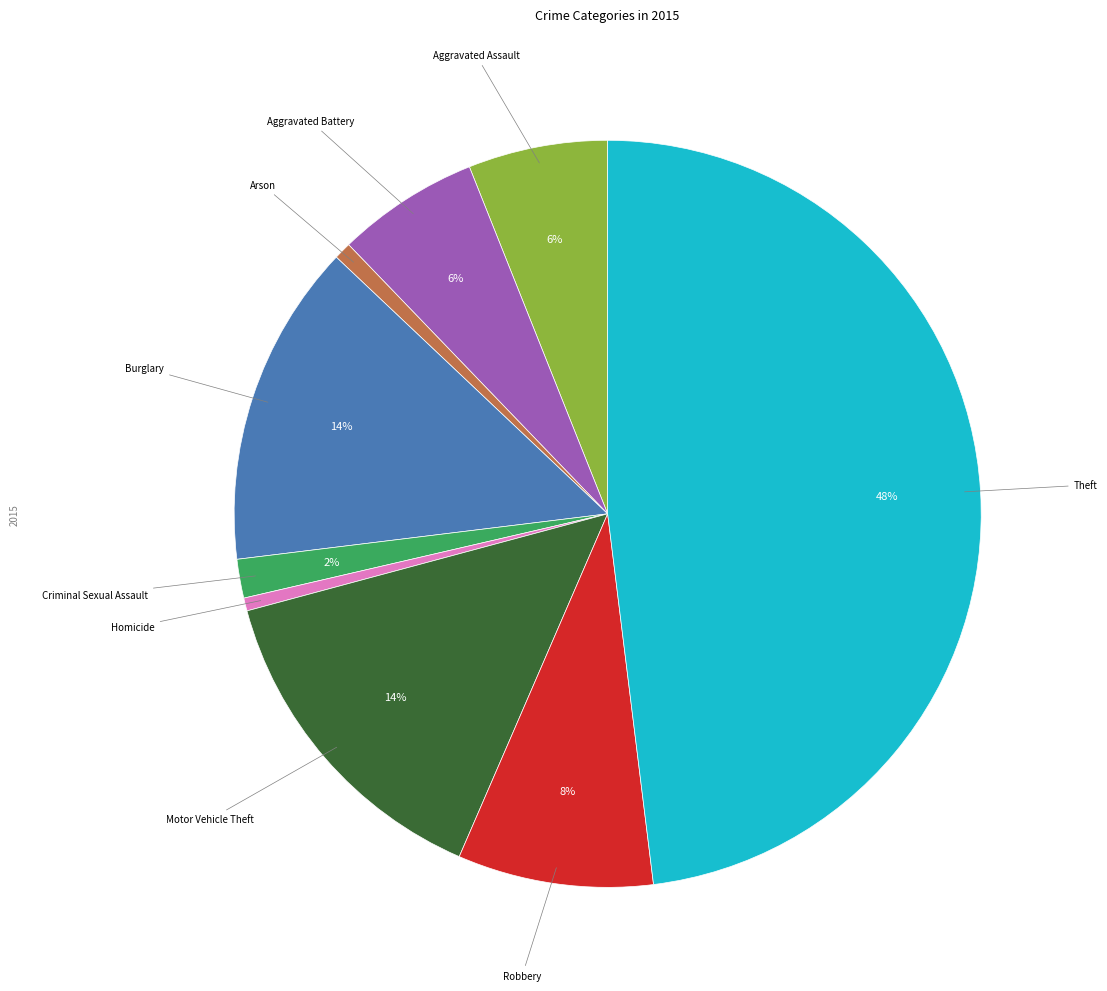

The Aggravated Assault slice represents 1% of the pie. True or false?

False